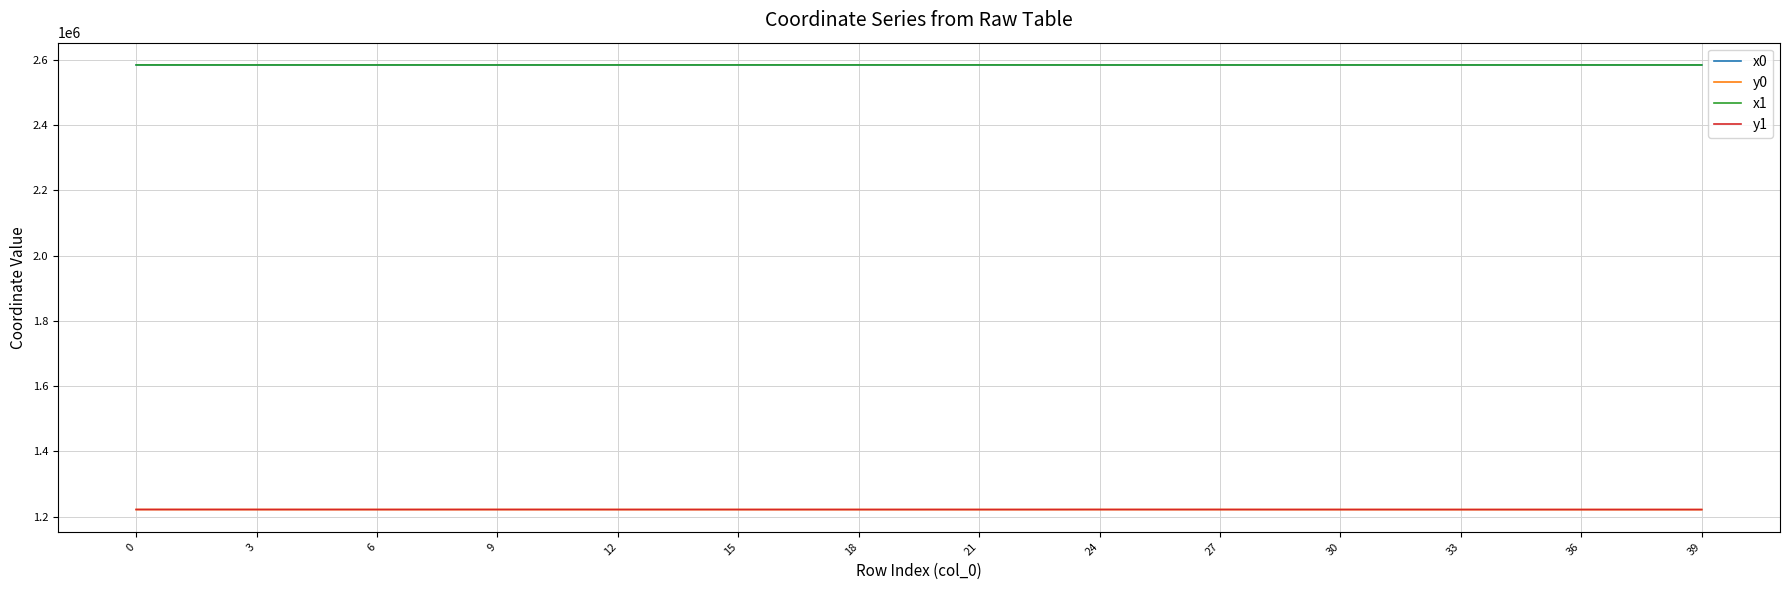

True or false: y1 and x1 cross at least once.

False